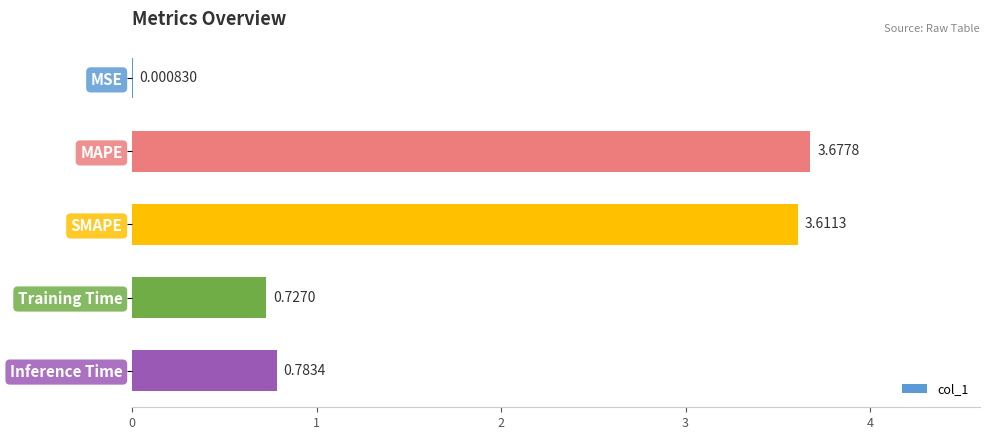

What is the sum of all values?

8.8